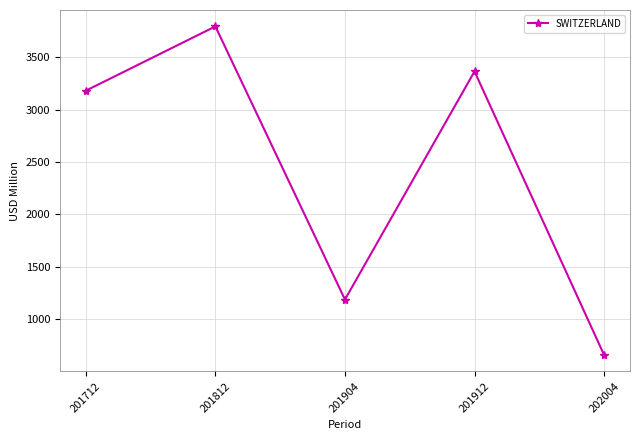

How many interior local valleys (lower than both neighbors) does the data have?

1